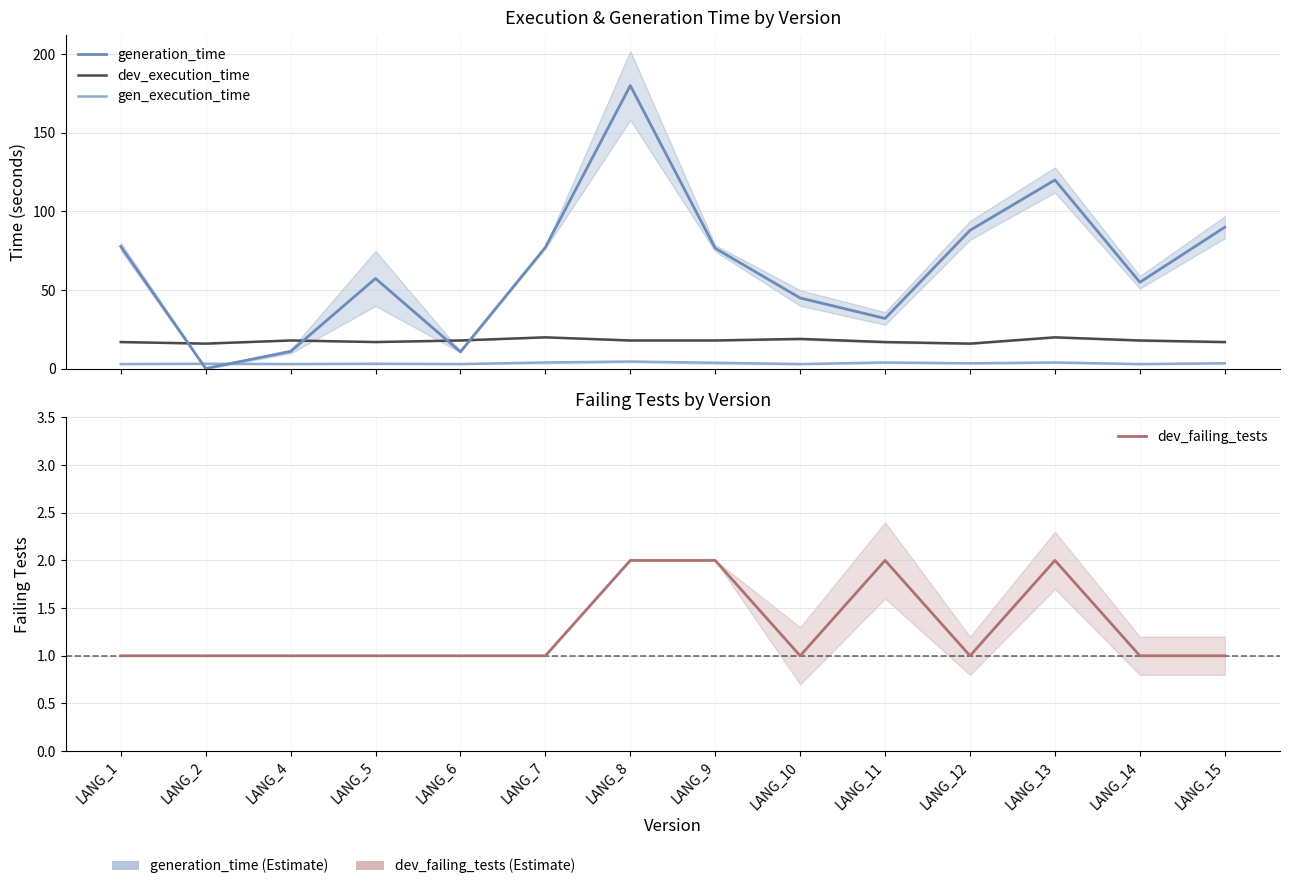

How many times do dev_failing_tests and generation_time cross each other?

2